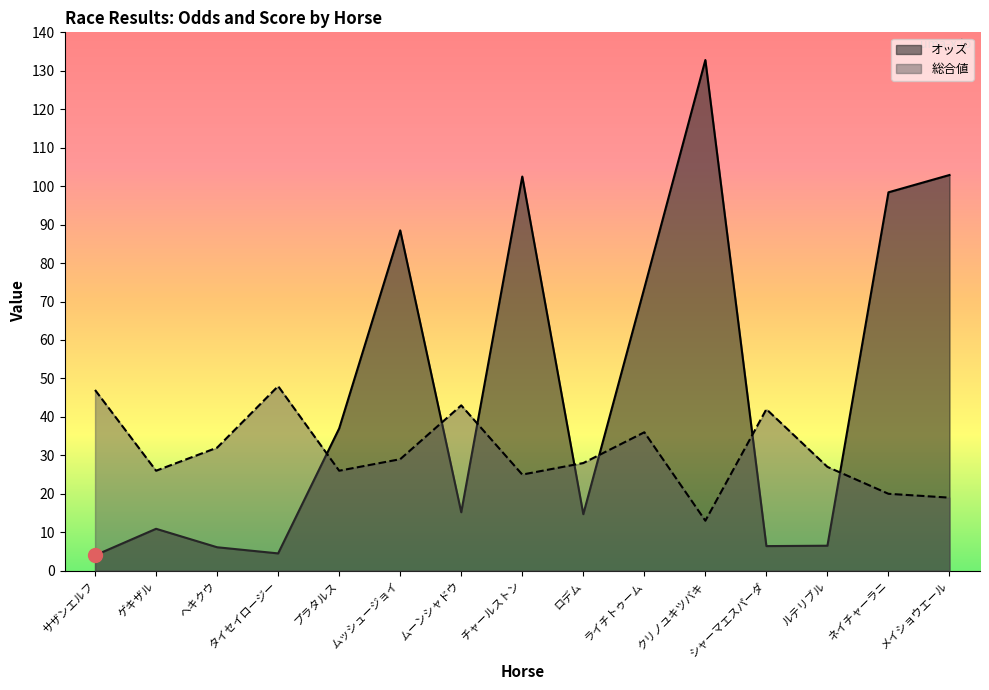

Does the chart have visible grid lines?

No